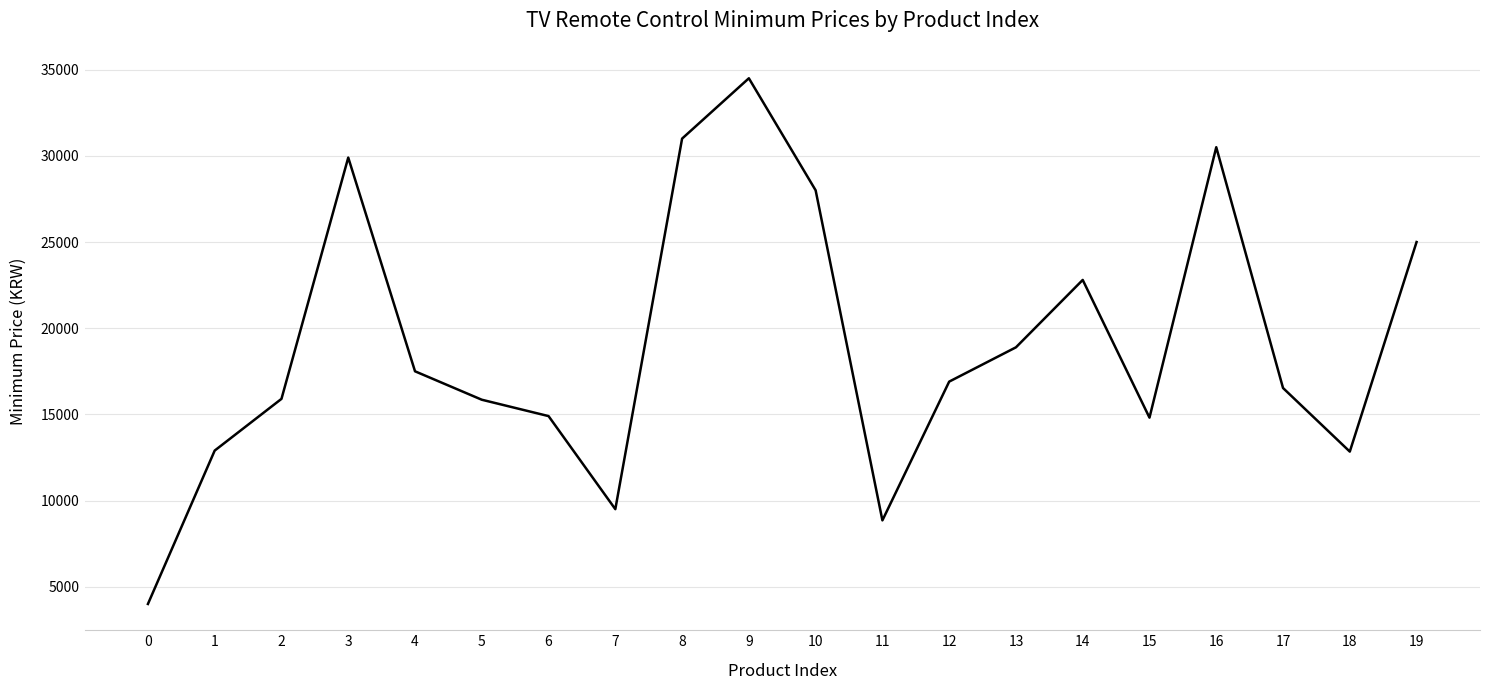

What is the change in value from 15 to 17?

+1720